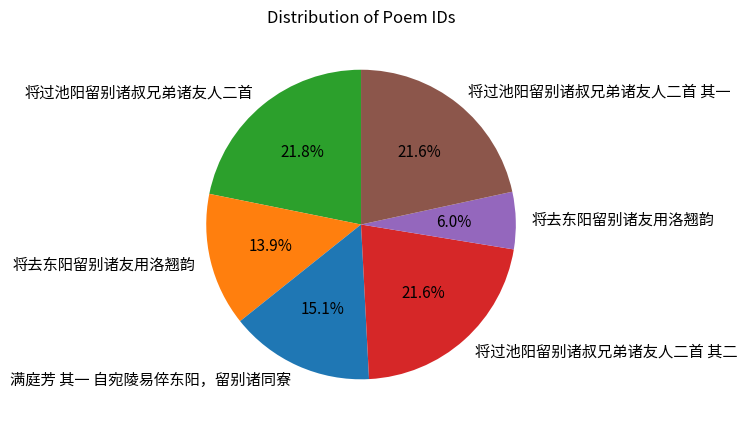

How many slices are in this pie chart?

6